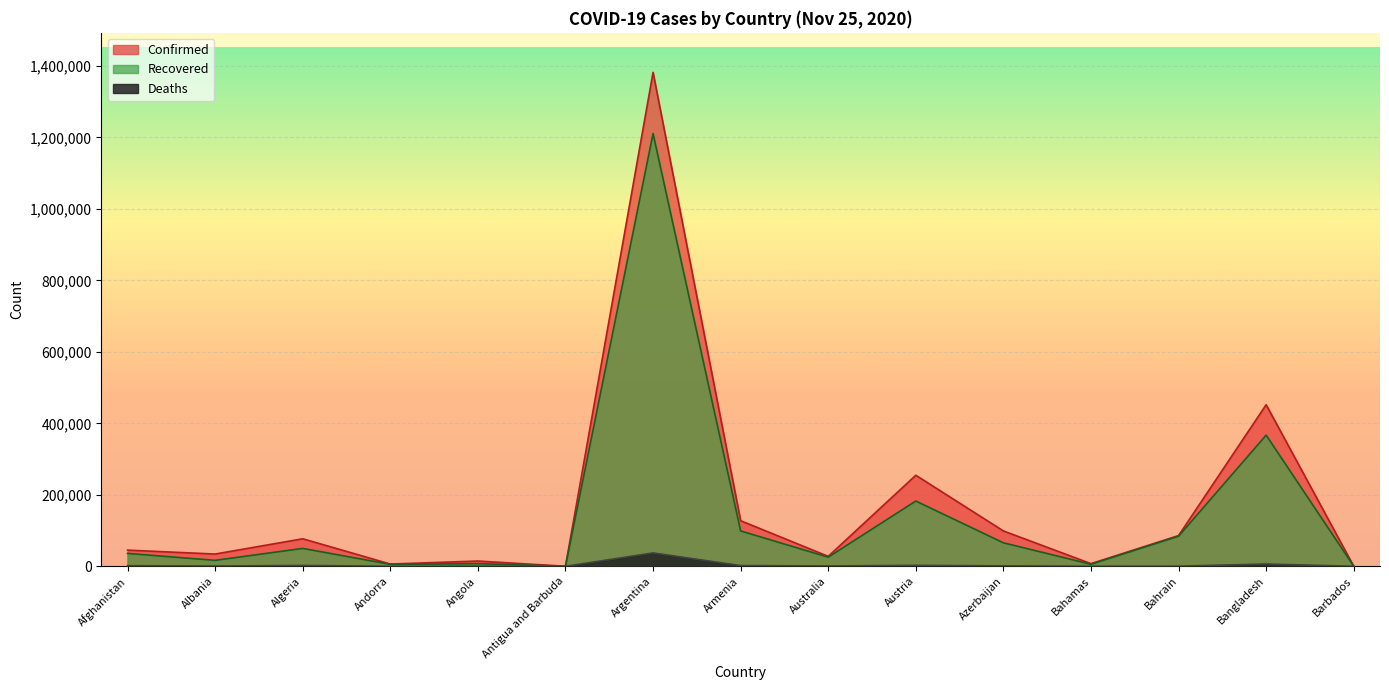

How many lines are shown in the chart?

3